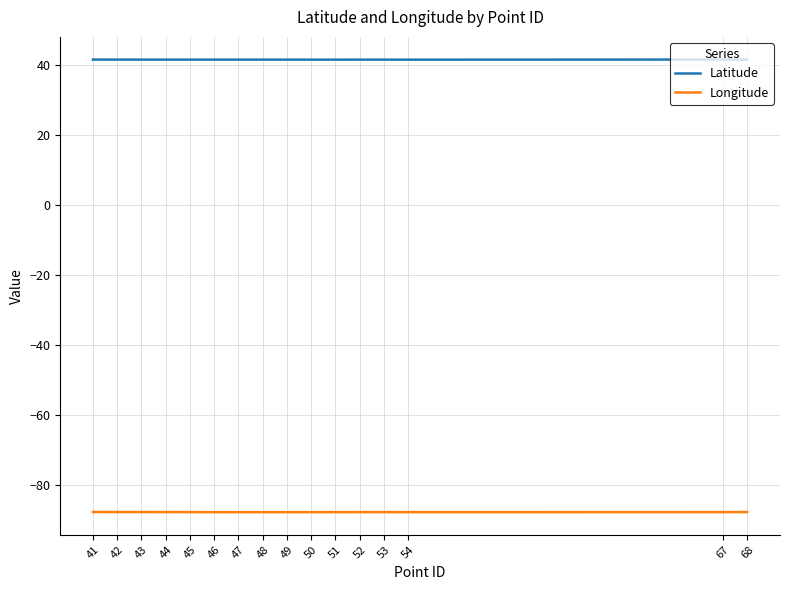

What are all the series names shown in the legend?

Latitude, Longitude